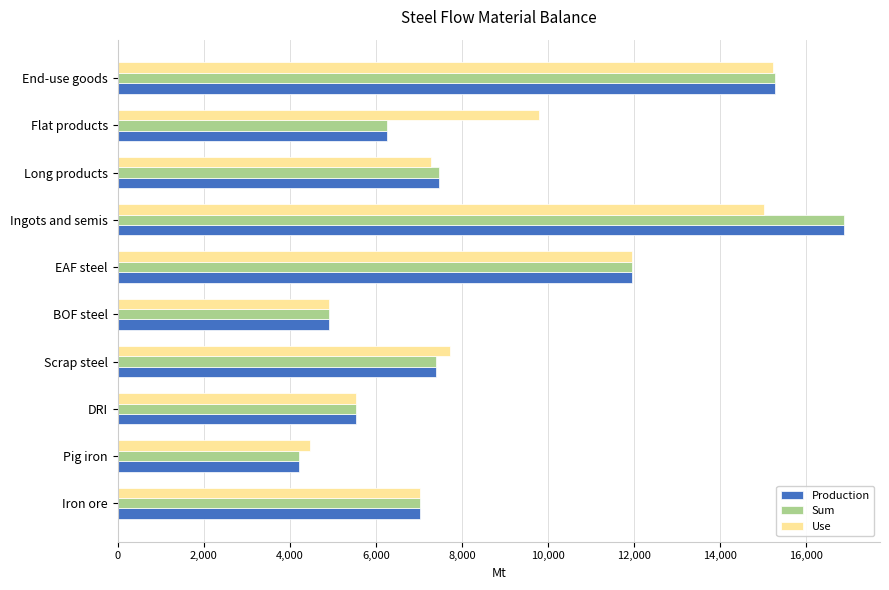

What is the average value of the Sum series?

8685.1